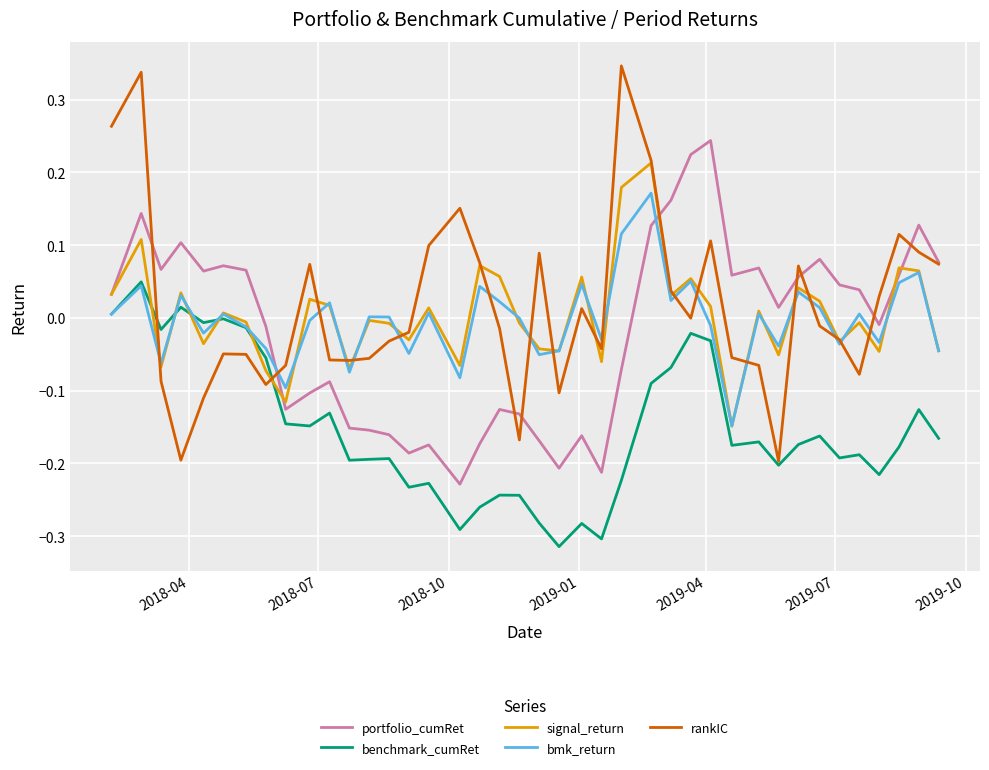

How many intersections are there between portfolio_cumRet and bmk_return?

2